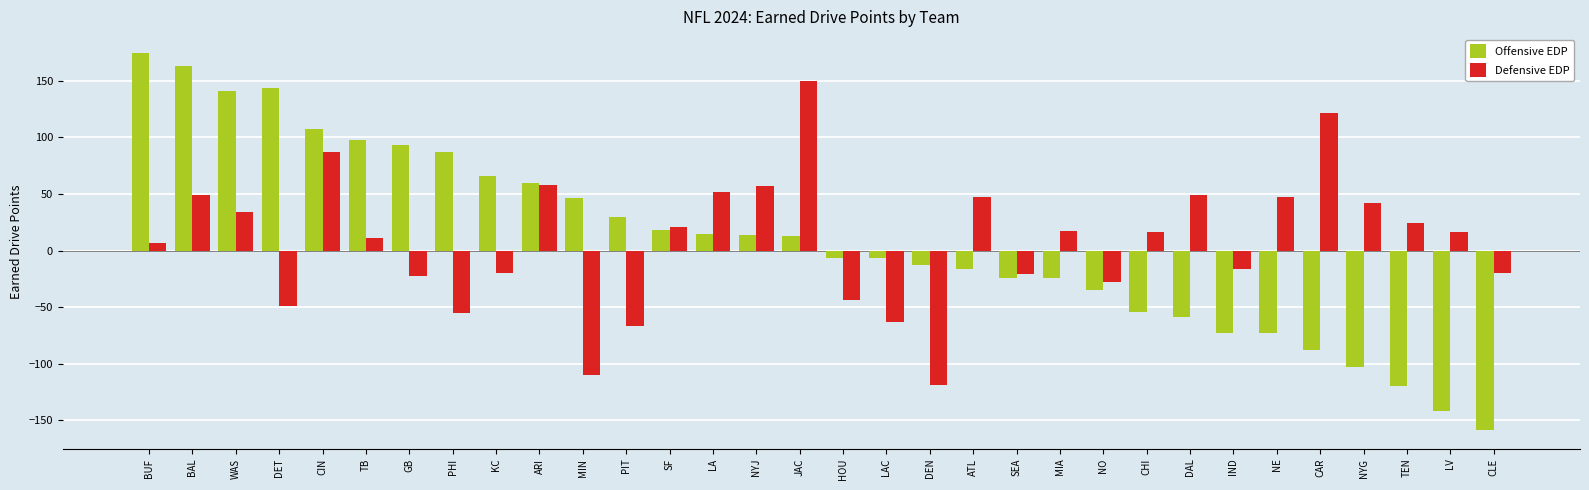

How many data points in Offensive EDP are above 12?

16